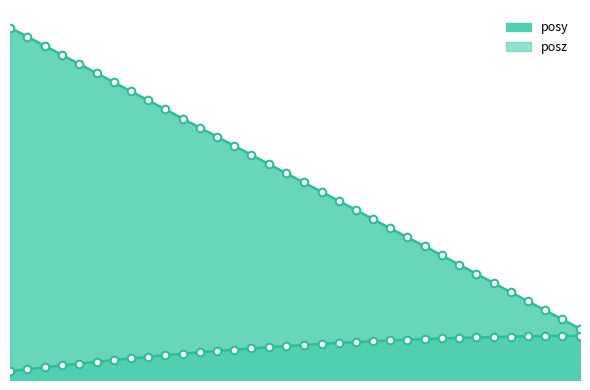

At how many categories does at least one series exceed 3?

28